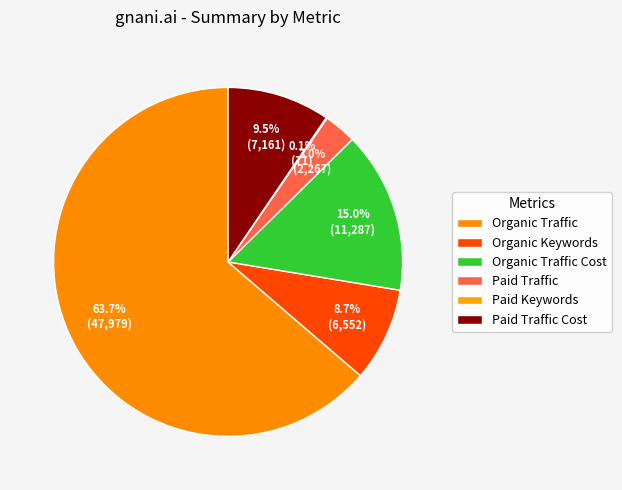

Is it true that Organic Traffic Cost is 15% of the pie?

True